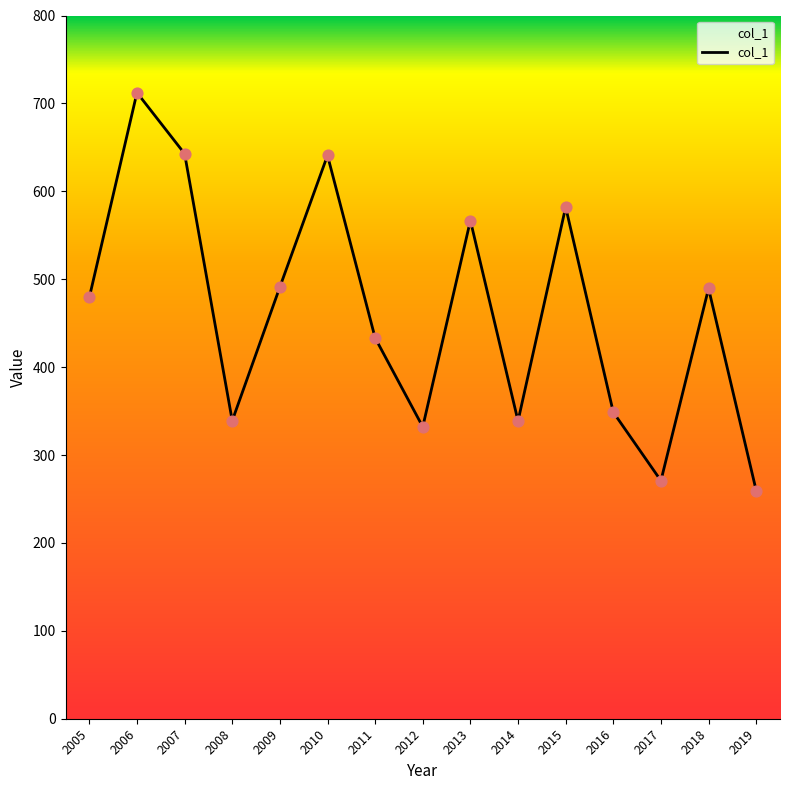

What is the change in value from 2018 to 2019?

-229.8